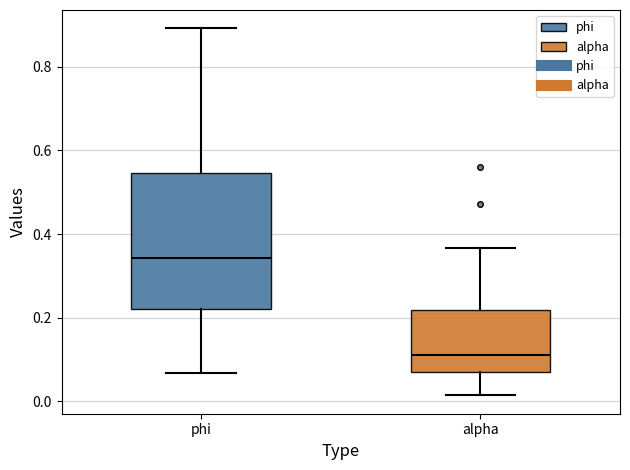

Reading left to right, transcribe this box plot: for each box, give where its median line is, the range the box spans, and where its two whiskers end, as read against the y-axis. The values are not printed on the chart, so give them approximately, as read against the axis.

phi: median 0.34, box 0.22 to 0.54, whiskers 0.06 to 0.90
alpha: median 0.10, box 0.06 to 0.22, whiskers 0.02 to 0.36